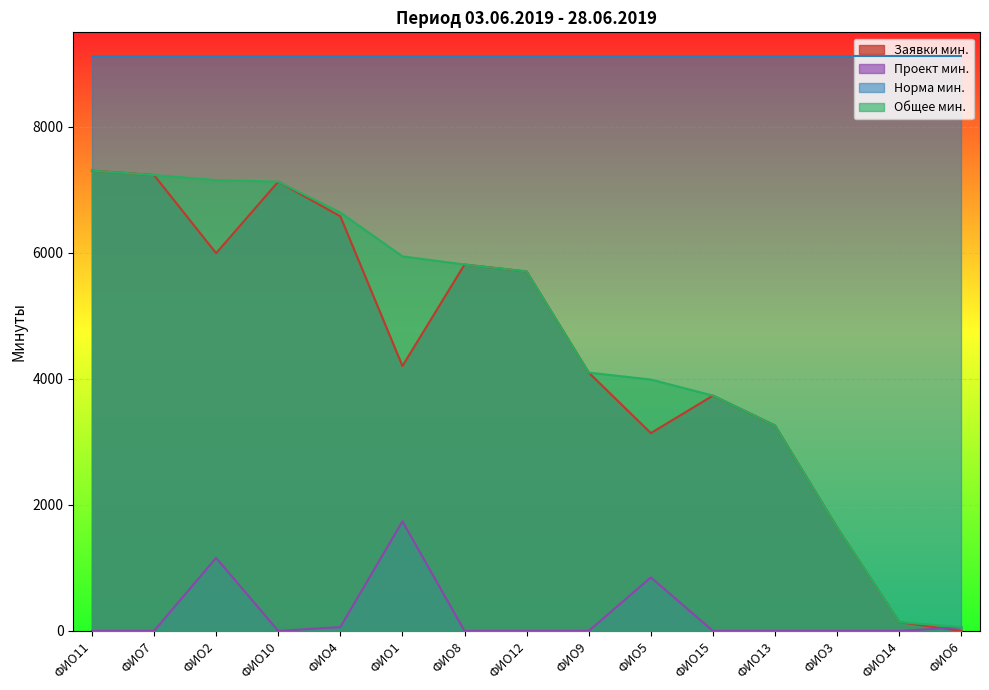

Is the value of Общее мин. at ФИО4 greater than the value of Заявки мин. at ФИО14?

Yes